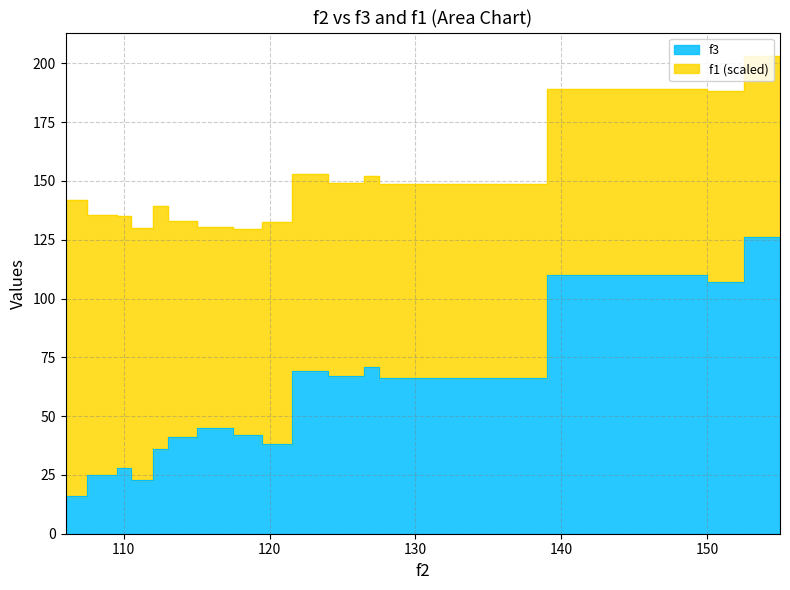

How many values are below 45?

8